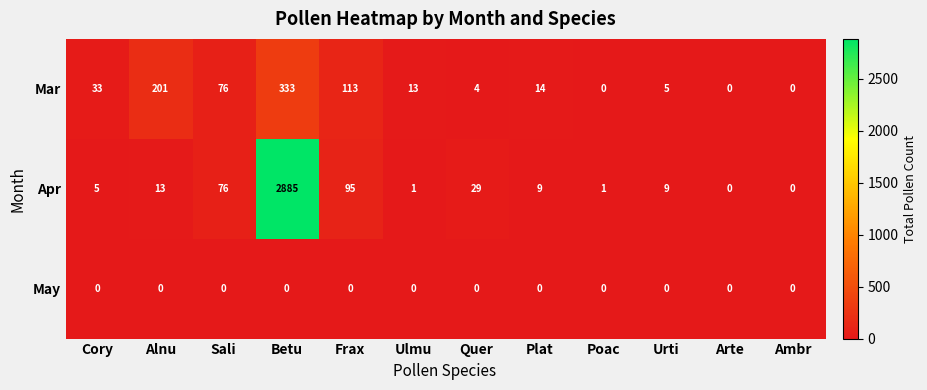

At Ulmu, list the series in order from smallest to largest.

May, Apr, Mar